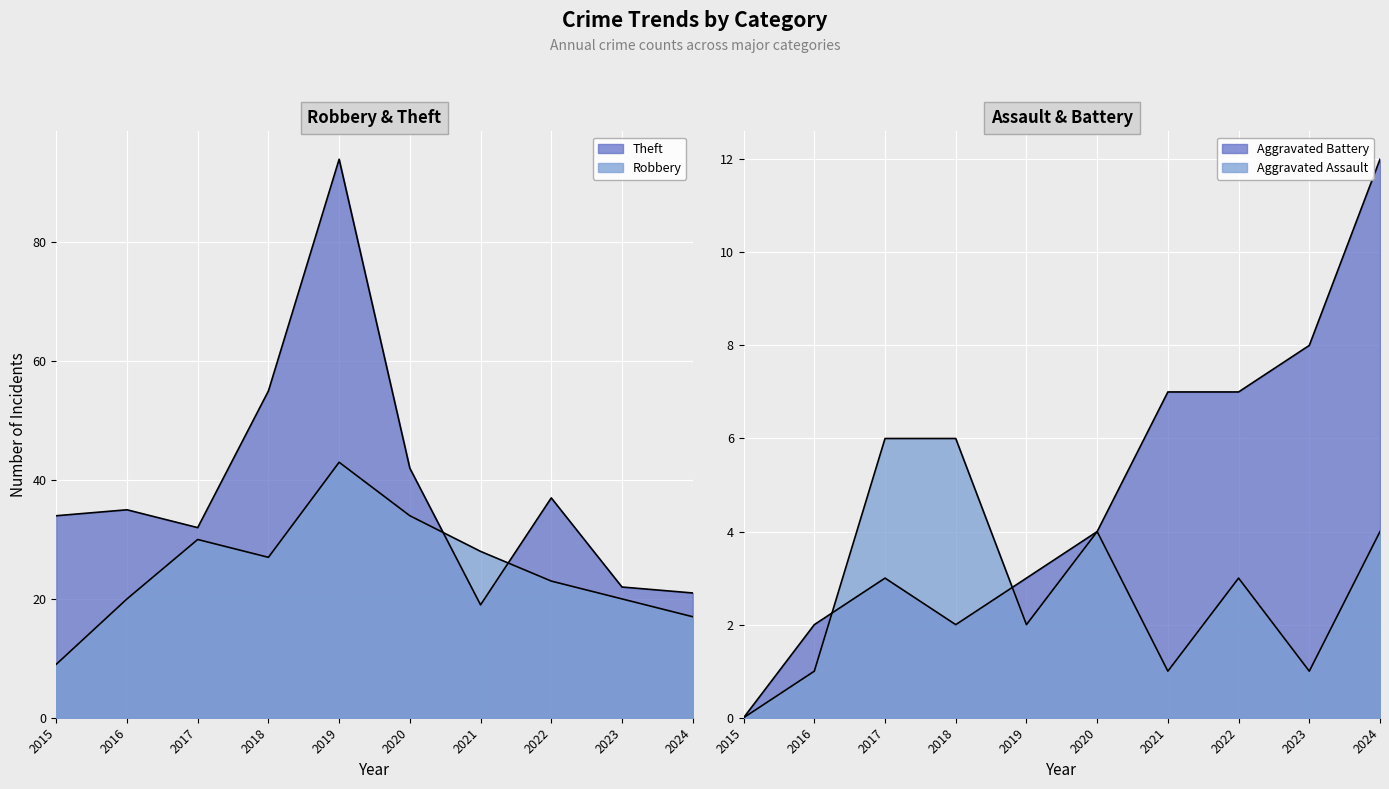

Which has a higher value, 2017 or 2015?

2017